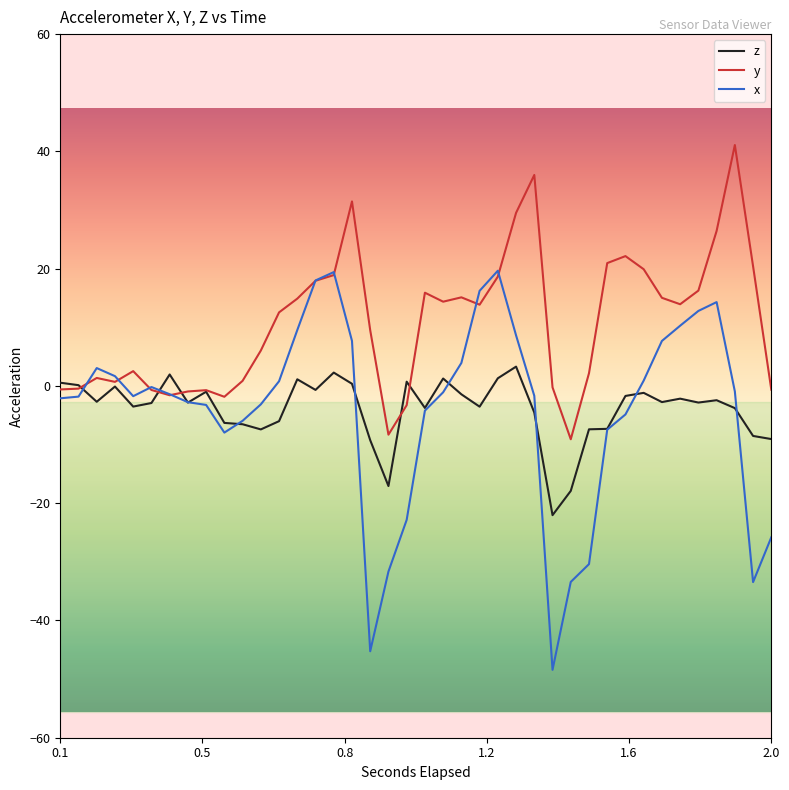

Which series has the largest total across all categories?

y